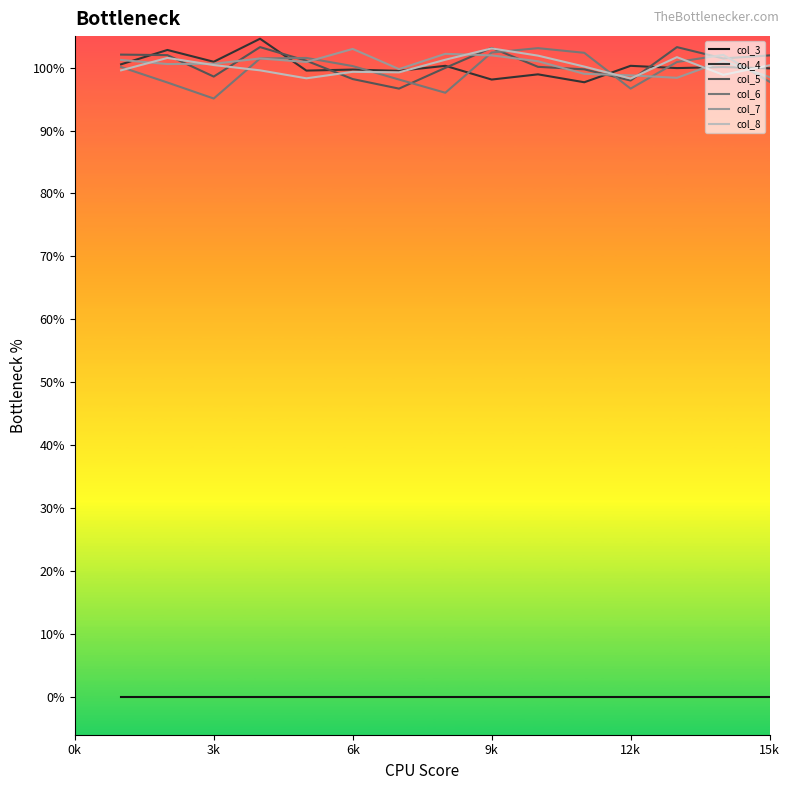

Does the chart display data point markers on the line(s)?

No